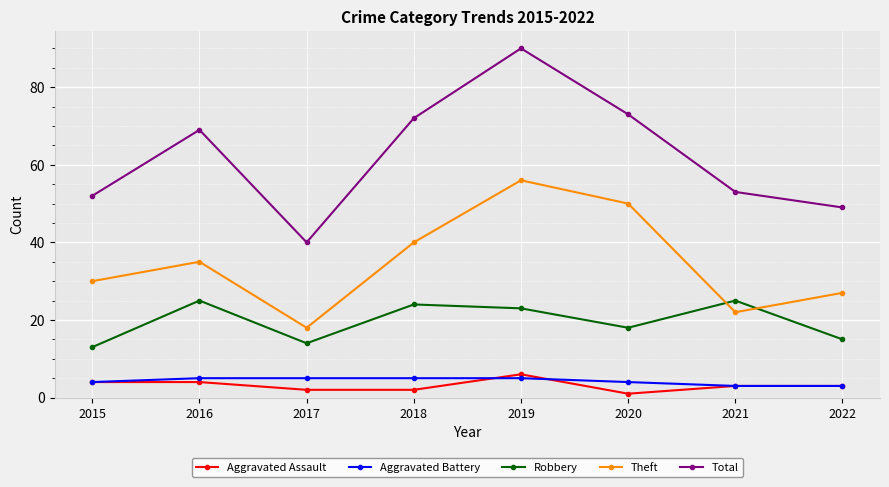

How many values in the Total series are below 69?

4